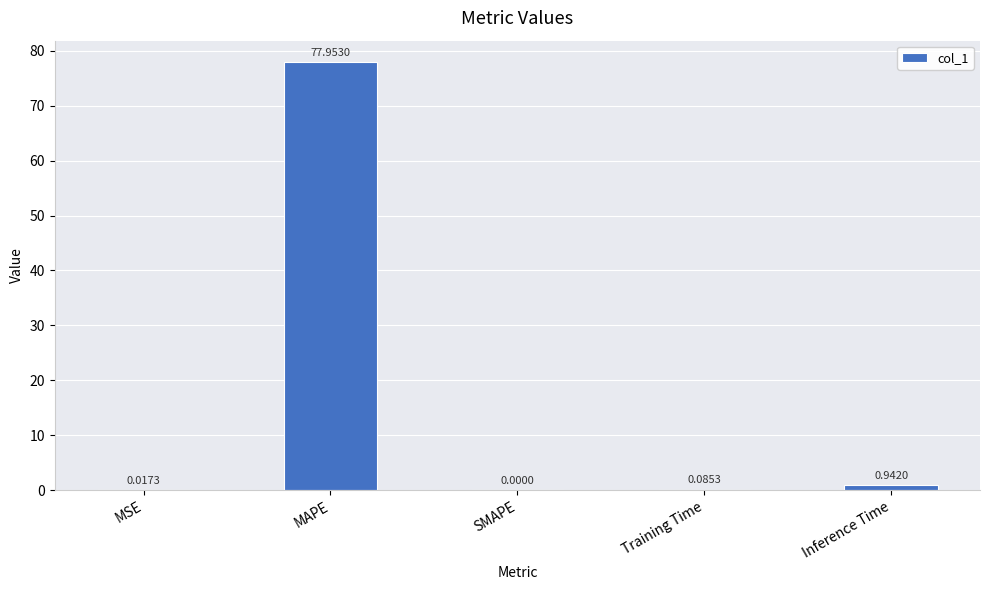

How many categories are shown in the chart?

5